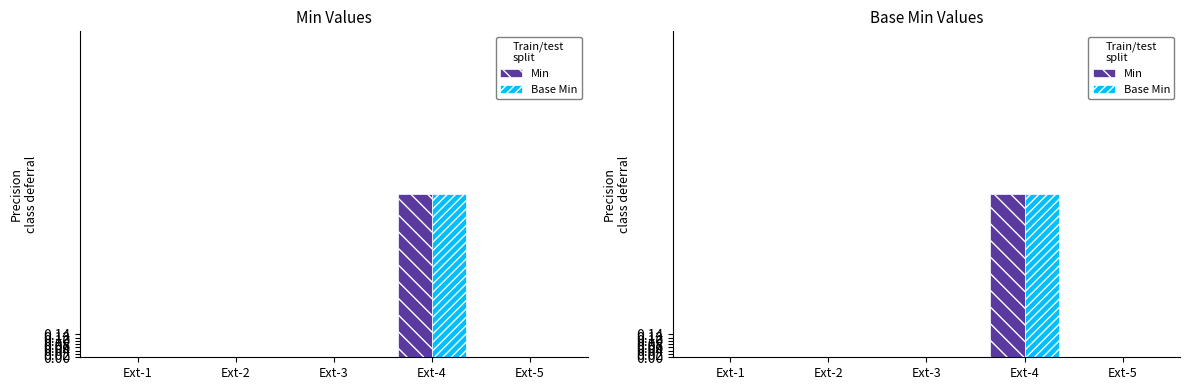

Rank the series by their maximum value, from lowest to highest.

Min, Base Min